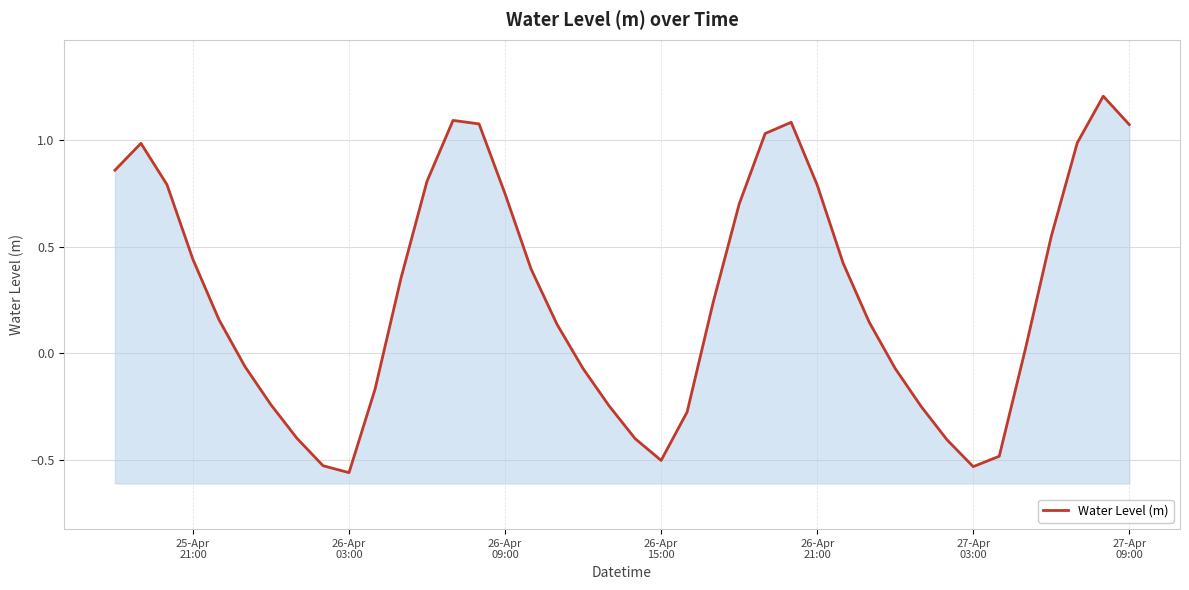

Reading left to right, what are all the values shown in this chart?

0.9	1.0	0.8	0.4	0.2	-0.1	-0.2	-0.4	-0.5	-0.6	-0.2	0.4	0.8	1.1	1.1	0.7	0.4	0.1	-0.1	-0.2	-0.4	-0.5	-0.3	0.2	0.7	1.0	1.1	0.8	0.4	0.1	-0.1	-0.2	-0.4	-0.5	-0.5	0.0	0.5	1.0	1.2	1.1